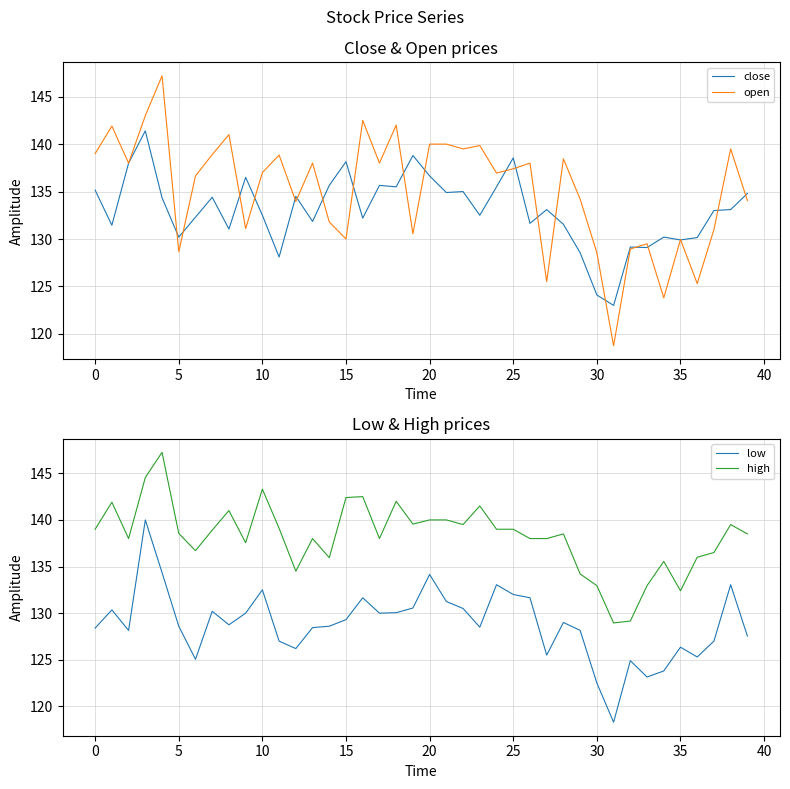

True or false: low and high intersect in this chart.

False